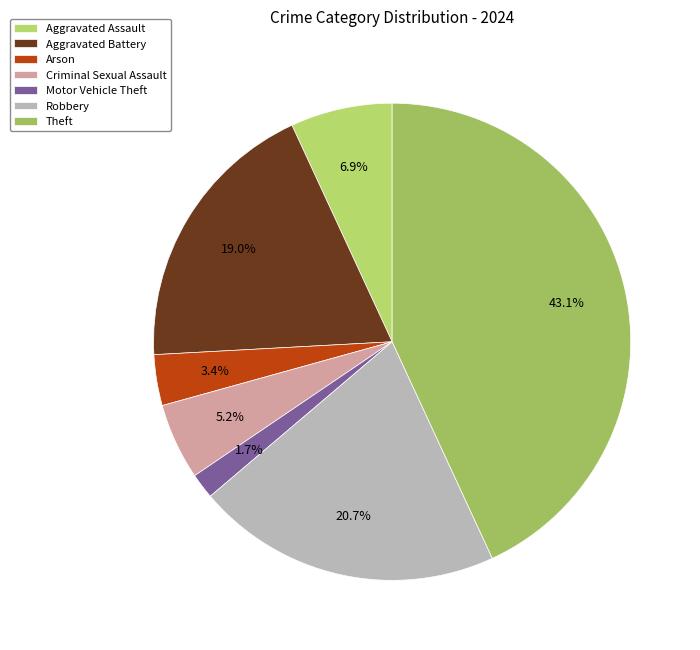

Does Motor Vehicle Theft account for over 50% of the chart?

No